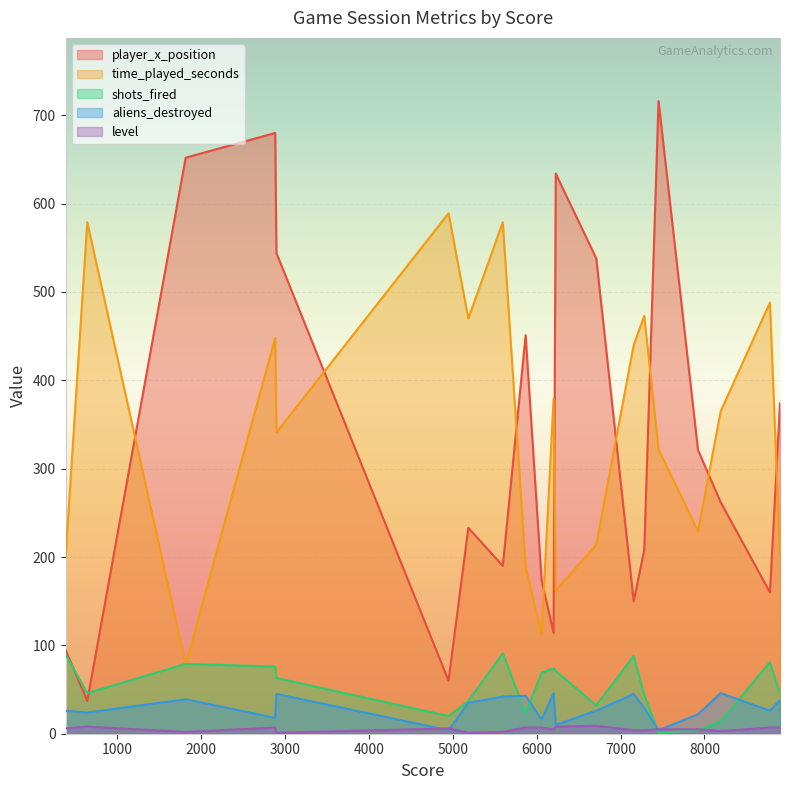

What is the sum of all player_x_position values?

6593